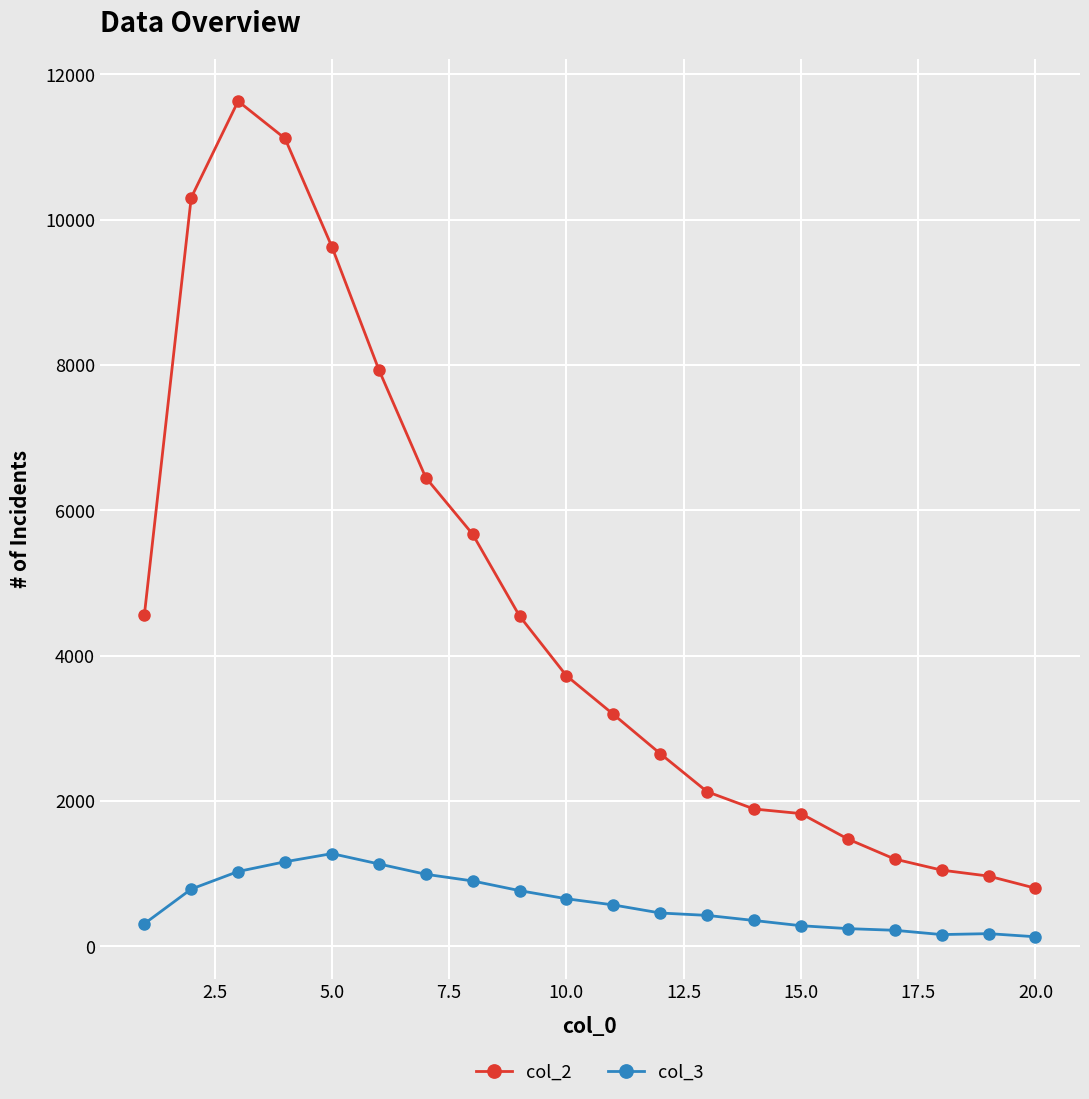

Which series has the largest range (max minus min)?

col_2